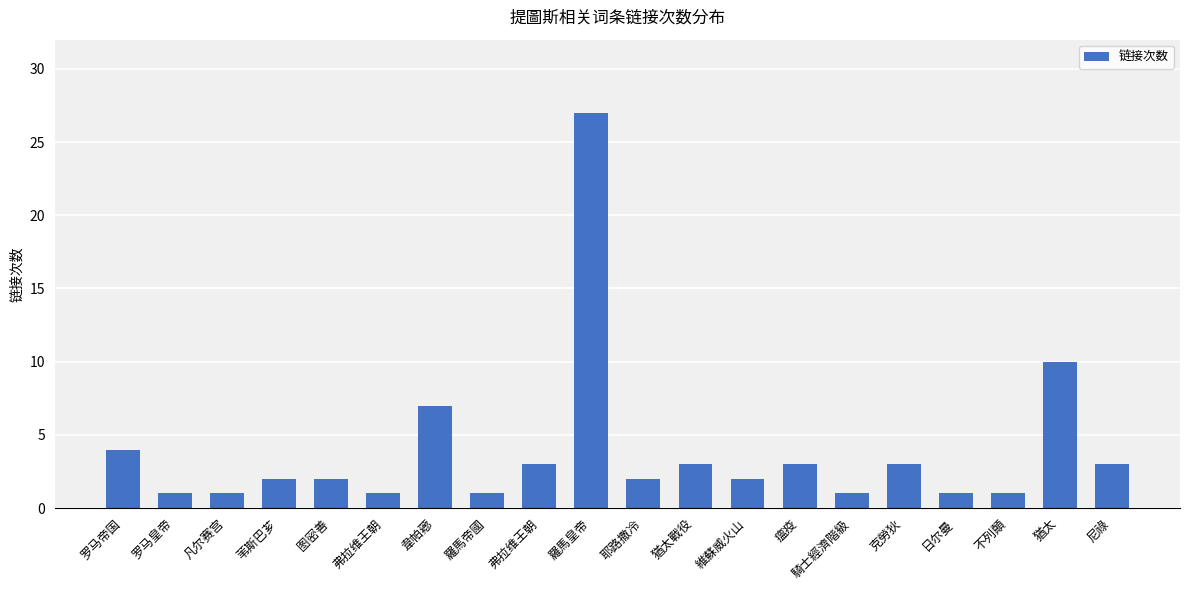

Does the chart contain any negative values?

No